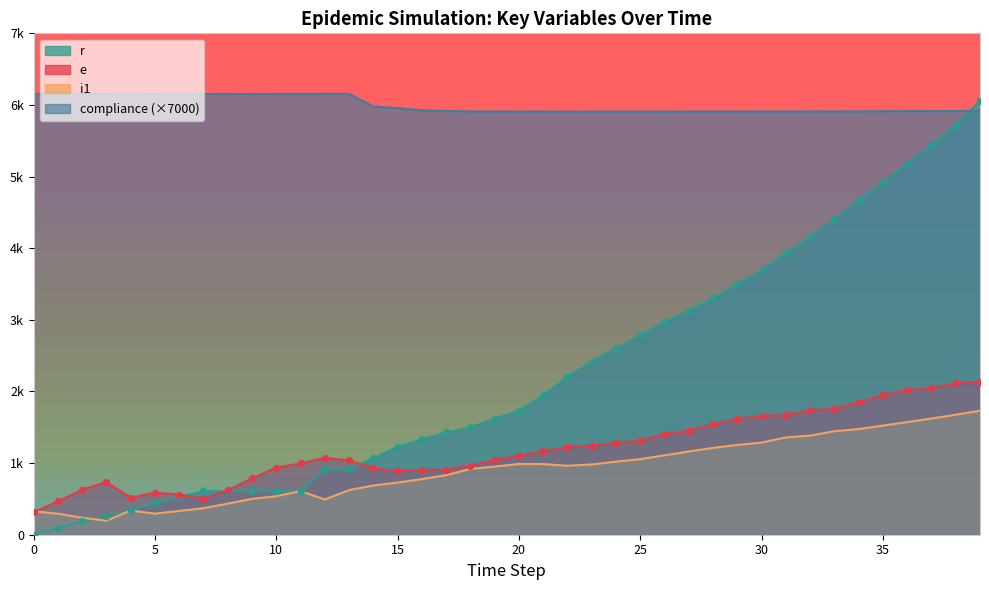

Which series contains the lowest Y value?

r